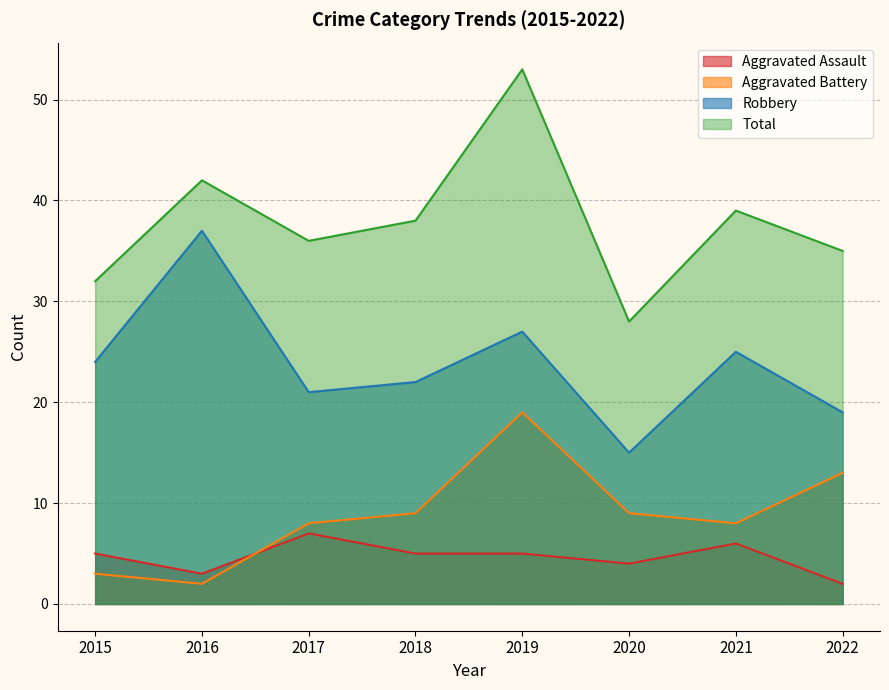

Is the value of Aggravated Battery at 2015 greater than the value of Aggravated Assault at 2018?

No